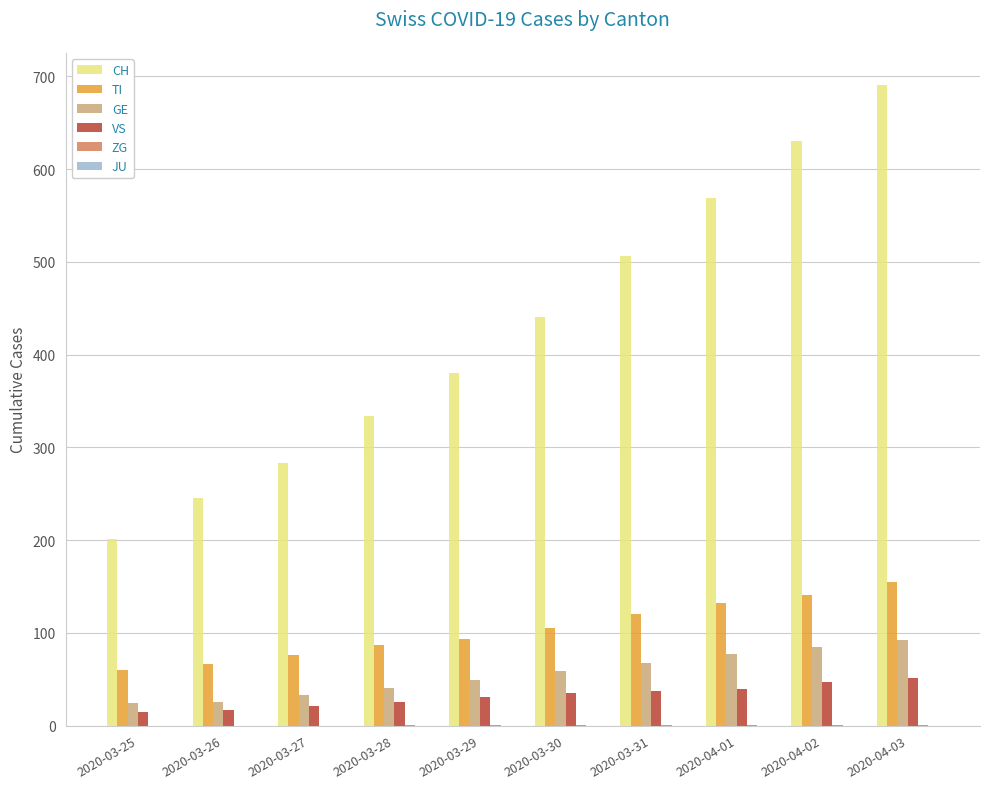

Between 2020-04-01 and 2020-04-03, which series saw the biggest shift?

CH